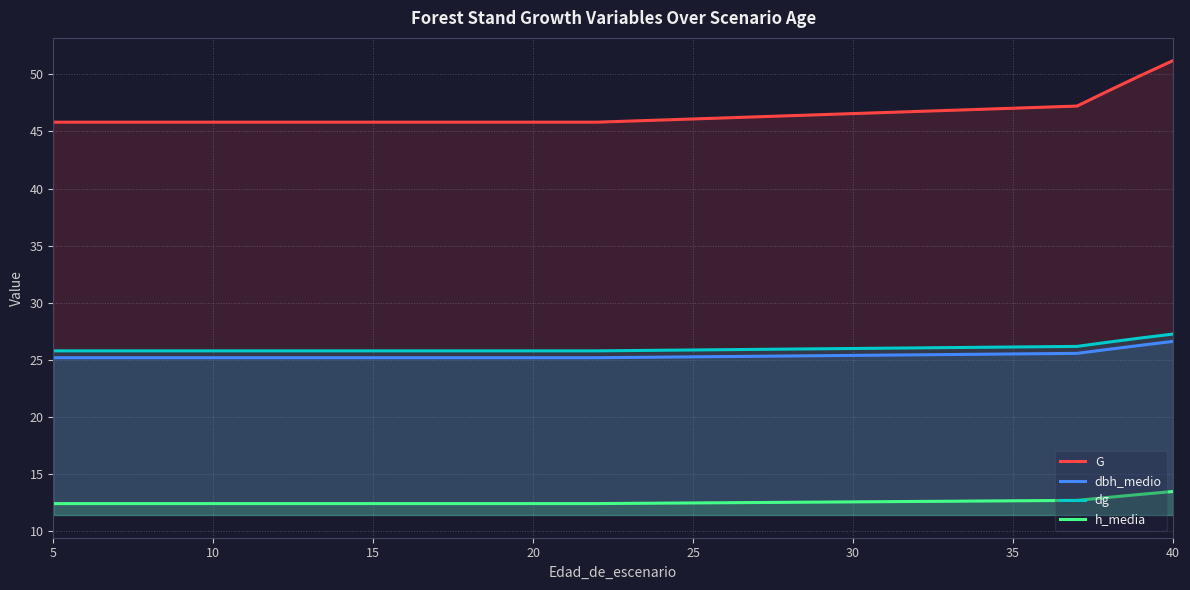

Which series has the largest range (max minus min)?

G